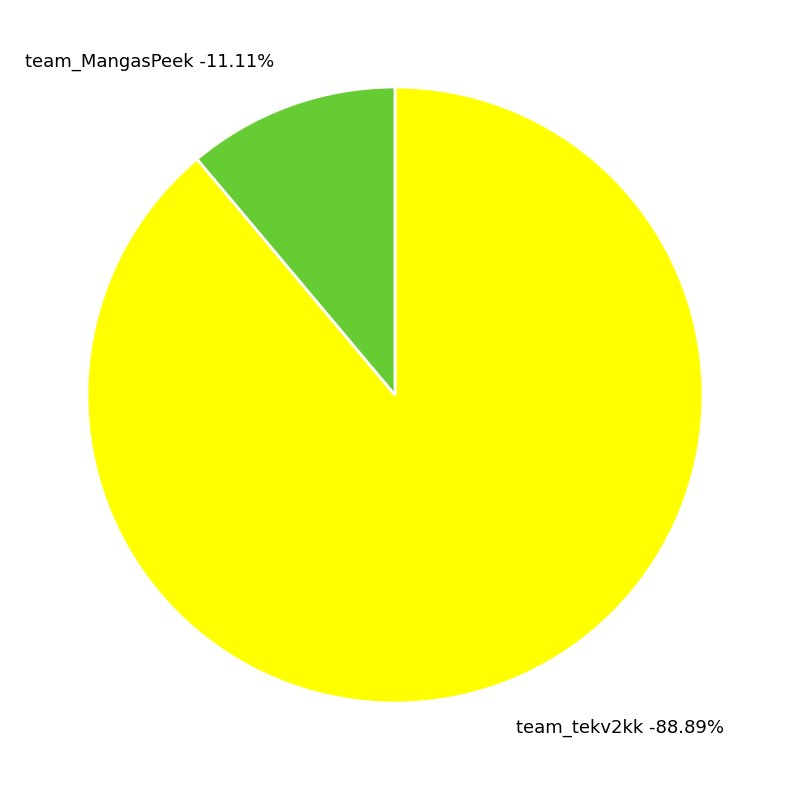

Does team_MangasPeek account for over 50% of the chart?

No